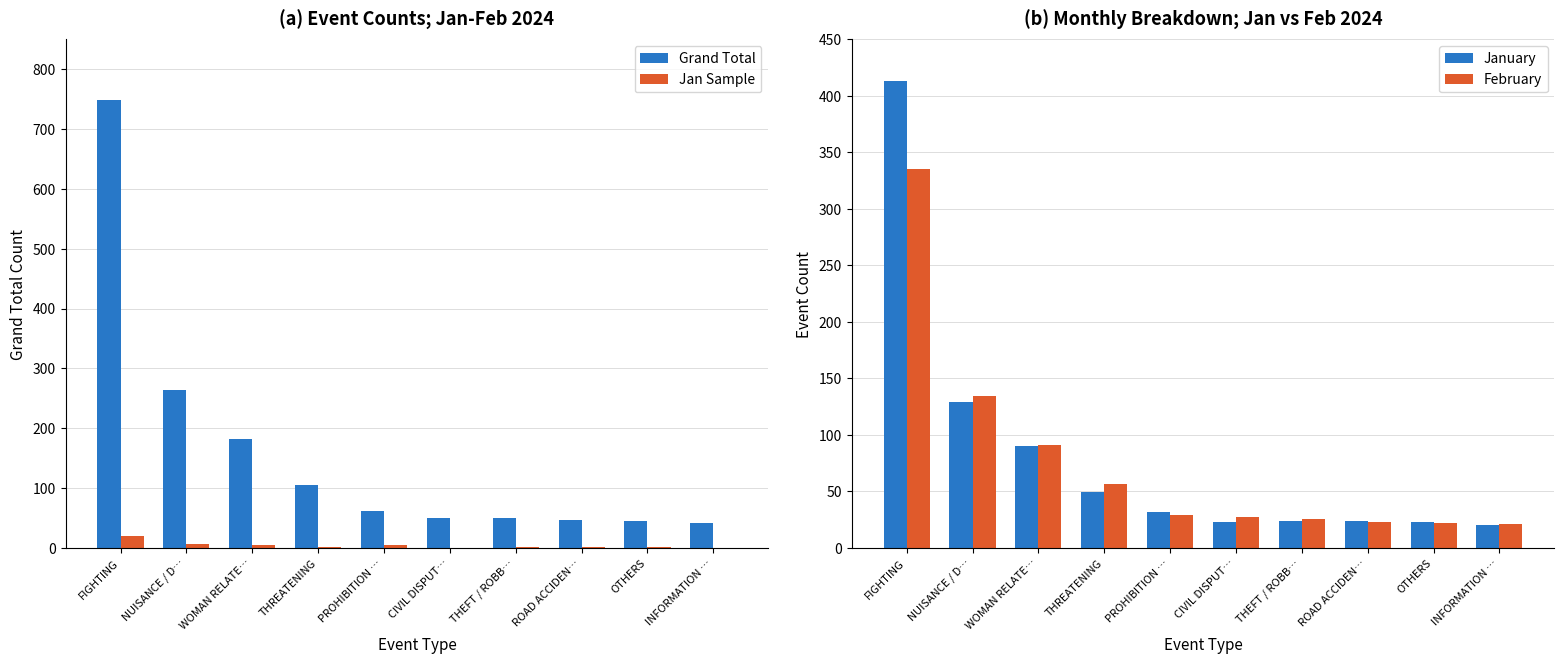

How many data points does each series have?

10